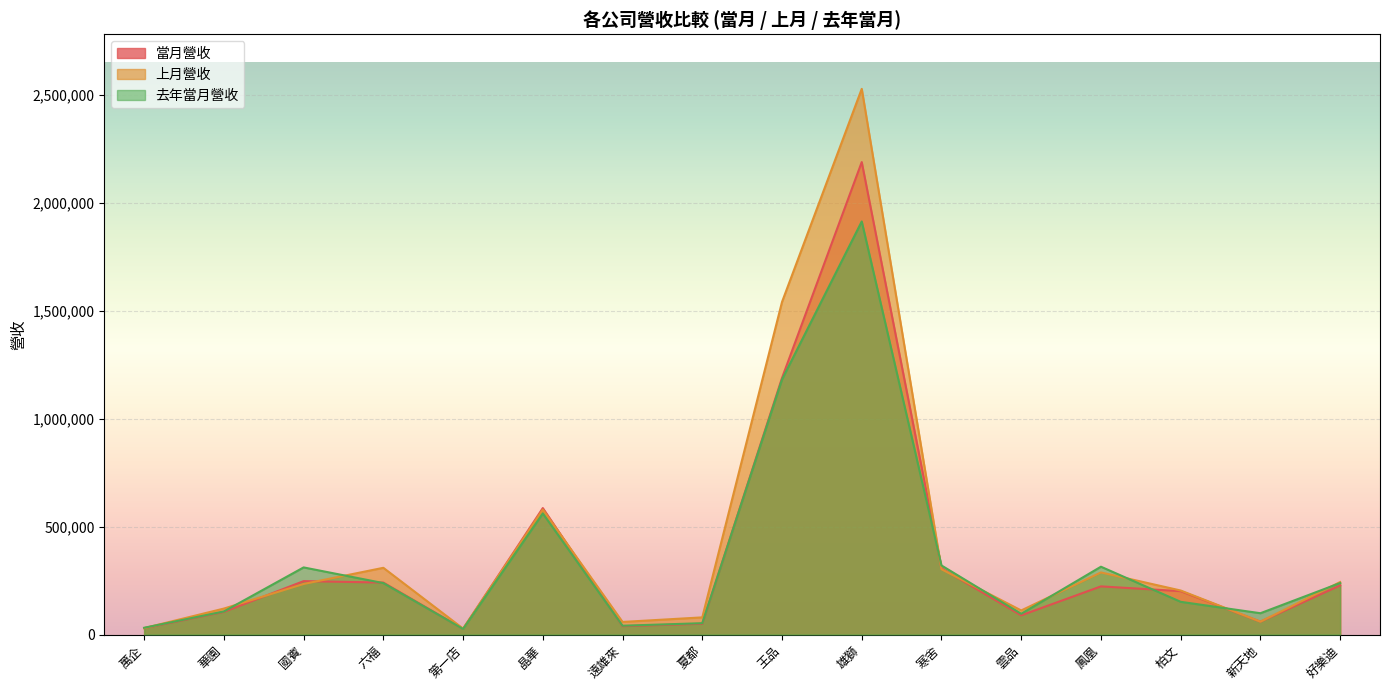

What is the maximum value shown in the chart?

2526373